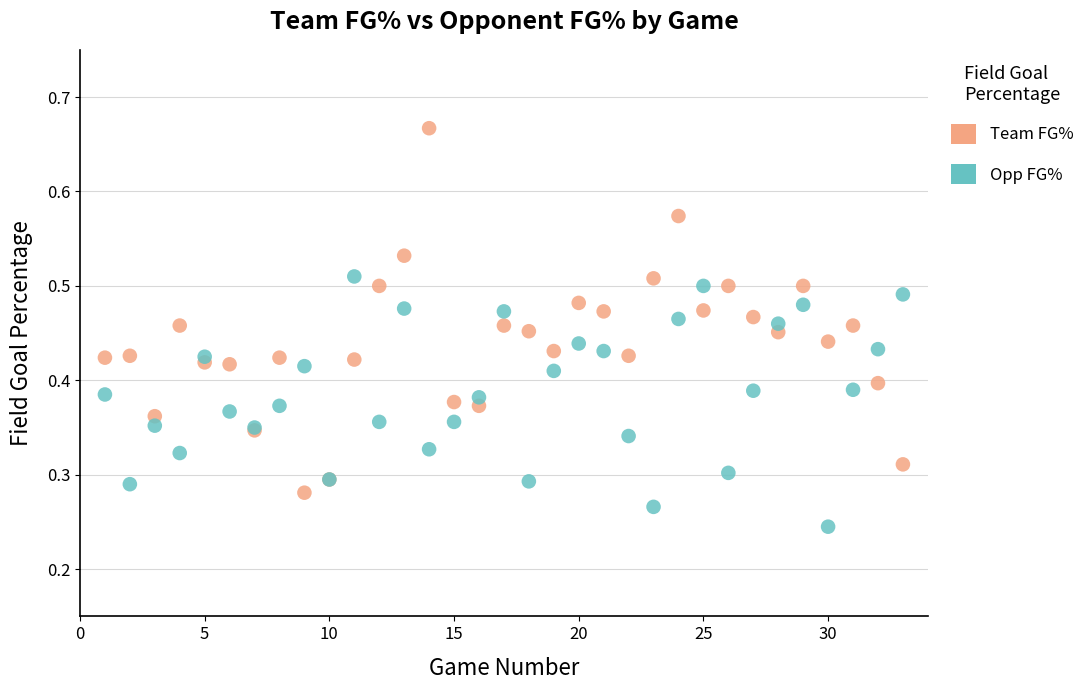

Which series contains the highest Y value?

Team FG%